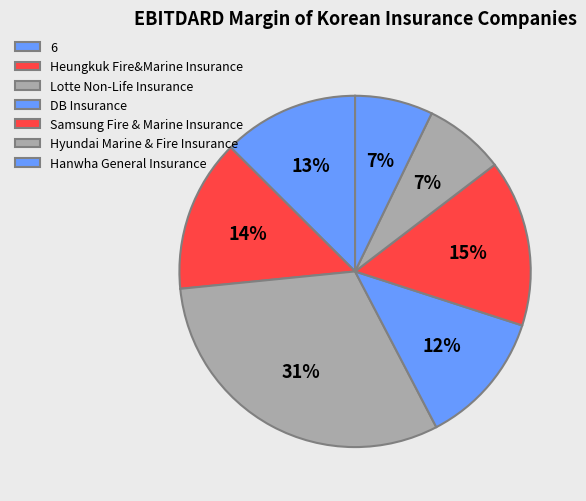

Count the number of slices in the pie.

7